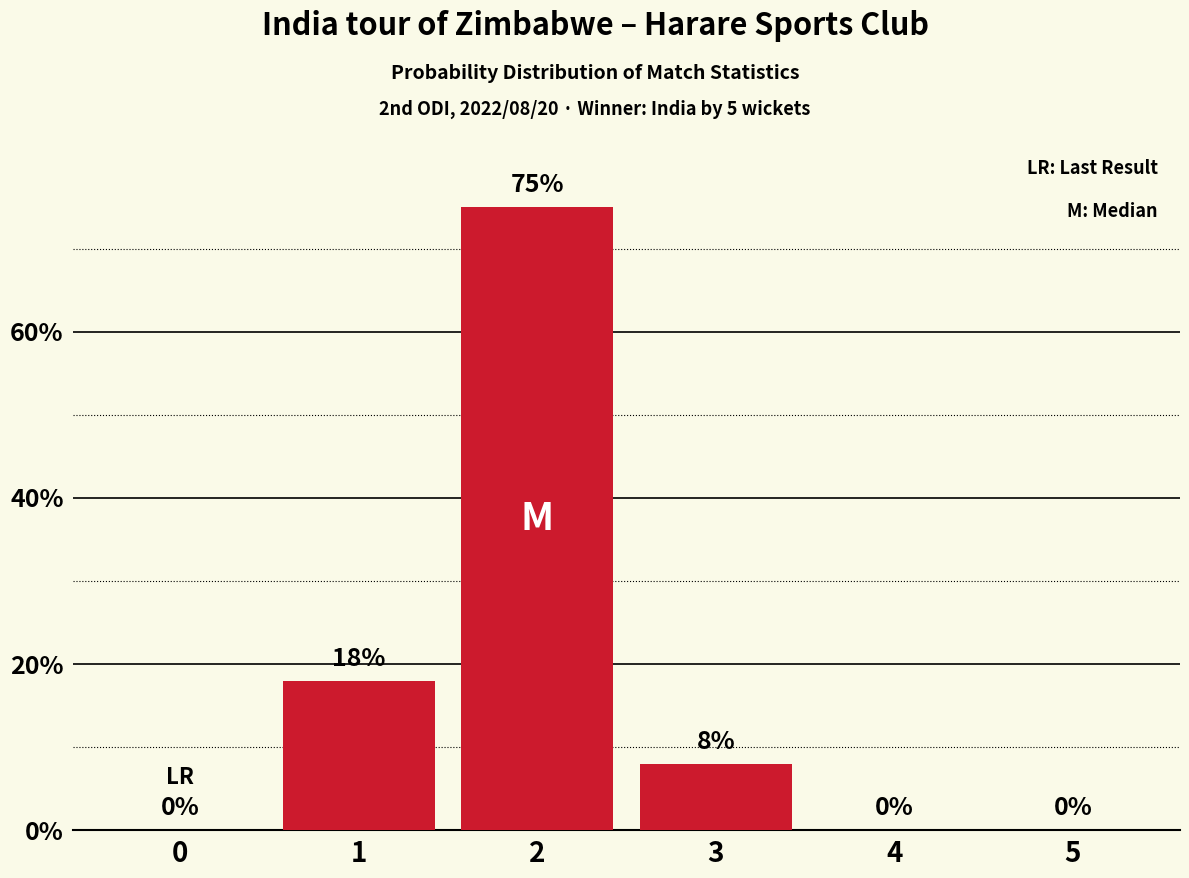

Reading right to left, extract all data points from this chart.

0	0	8	75	18	0